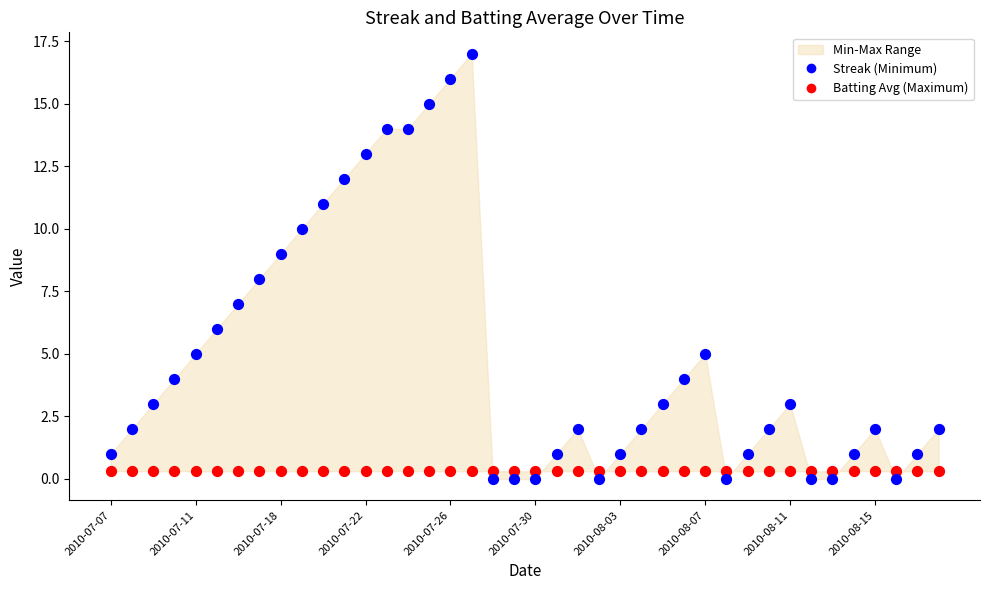

Across all data points, what is the range of Y values (max minus min)?

17.0